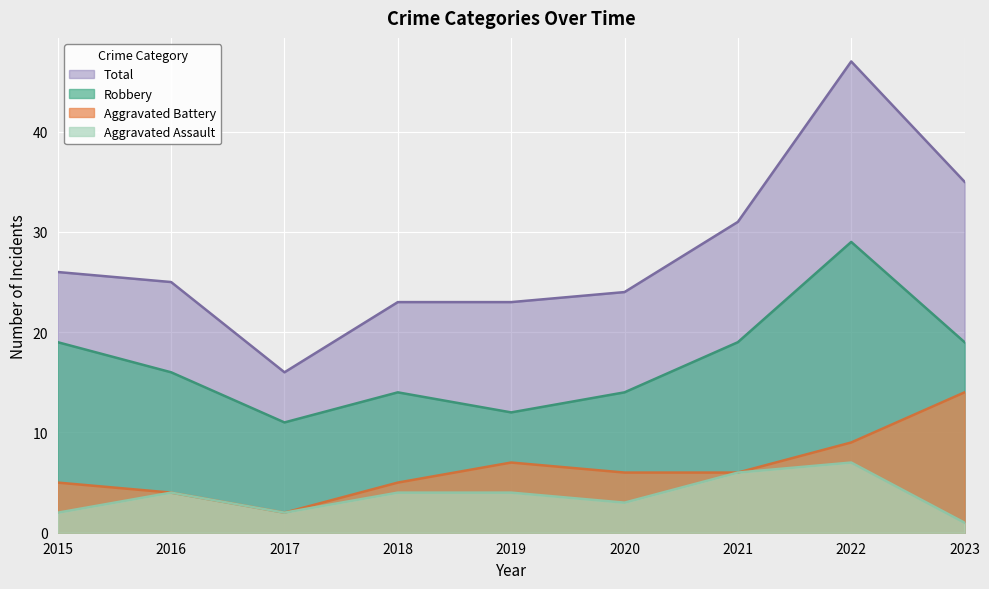

What are all the series names shown in the legend?

Total, Robbery, Aggravated Battery, Aggravated Assault